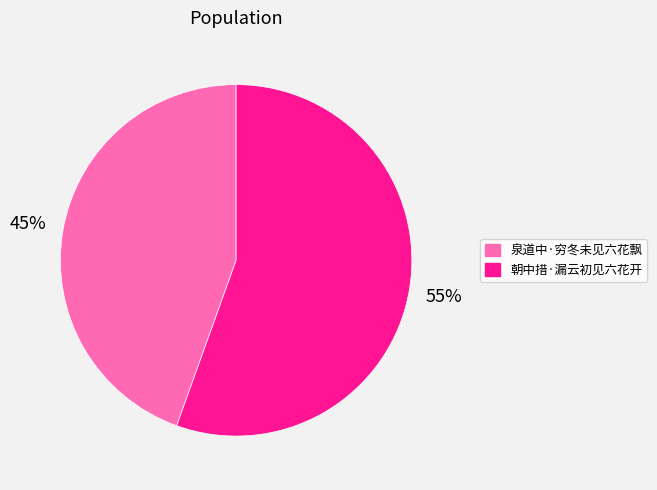

Do 朝中措·漏云初见六花开 and 泉道中·穷冬未见六花飘 together represent more than half of the pie?

Yes